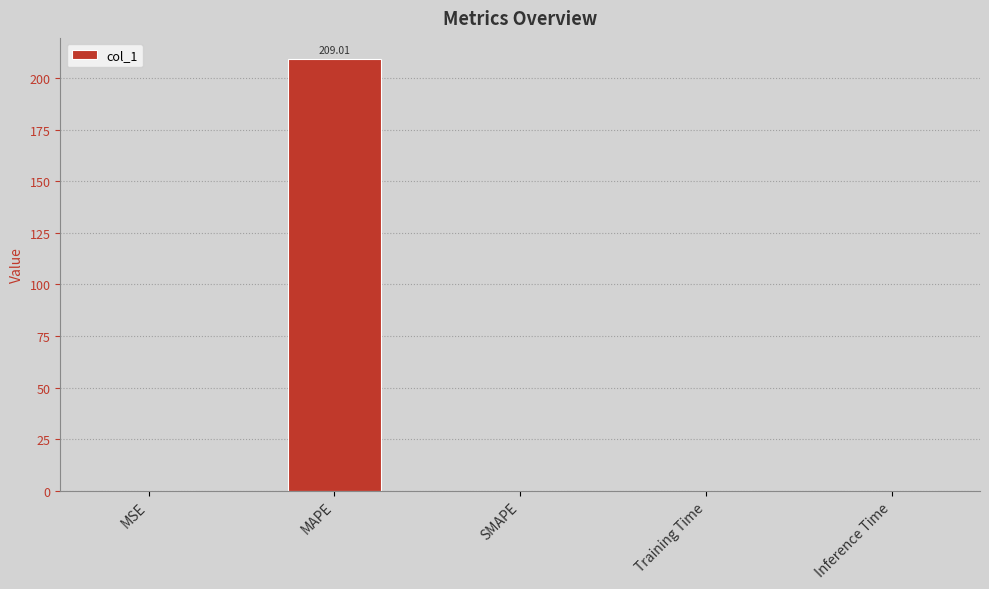

What is the sum of all values?

209.1